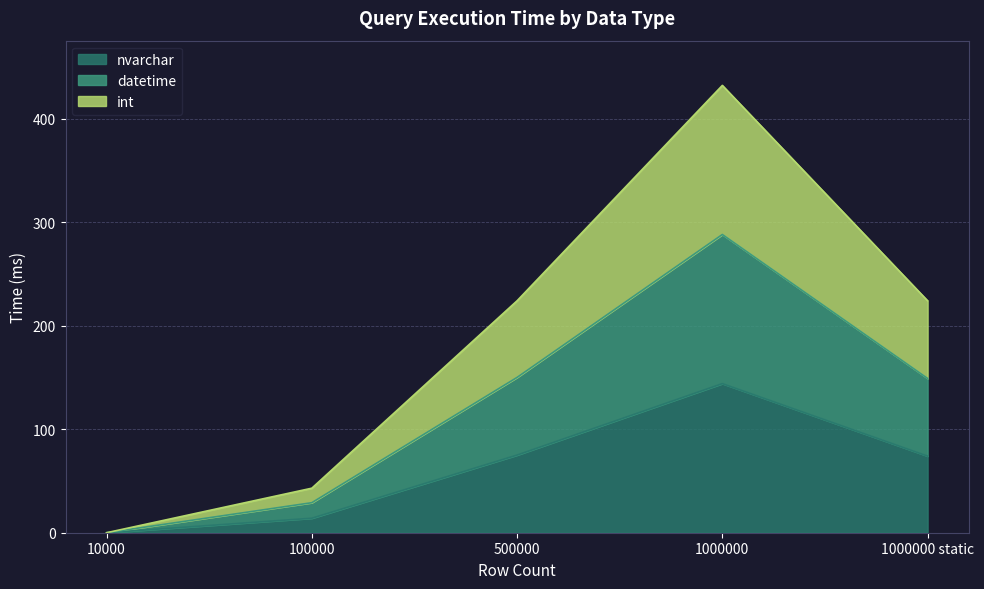

True or false: nvarchar and datetime intersect in this chart.

False